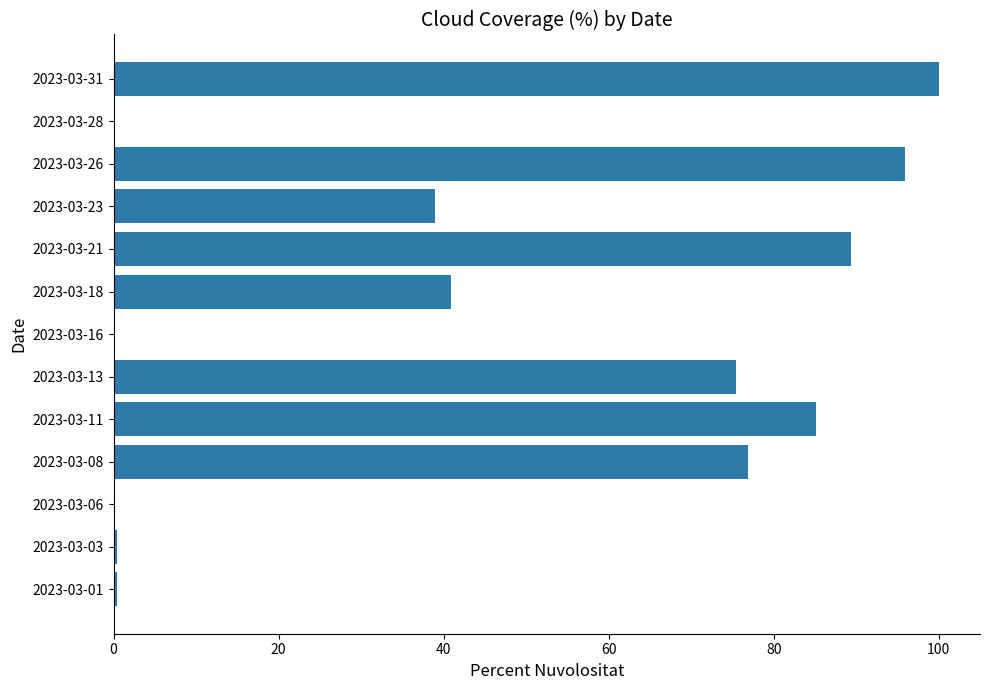

What is the change in value from 2023-03-11 to 2023-03-21?

+4.2